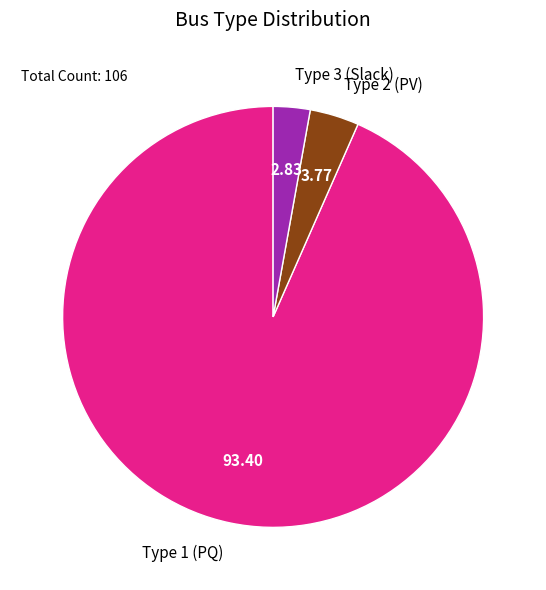

How many slices are in this pie chart?

3